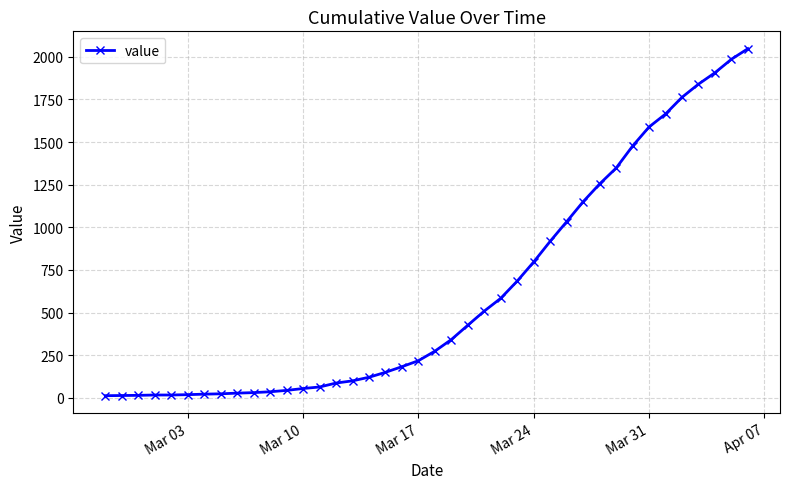

What is the average value?

621